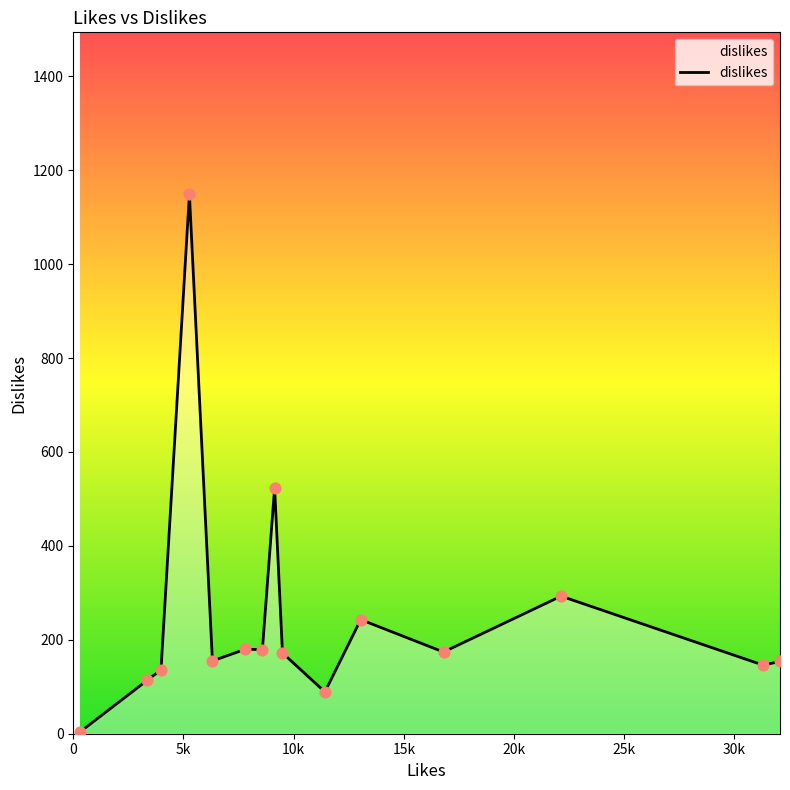

What is the greatest value displayed?

1149